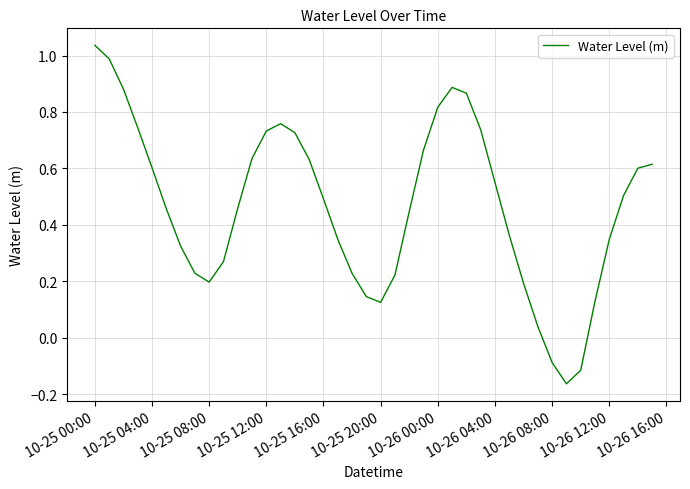

True or false: there are more than 2 points higher than both neighbors.

False